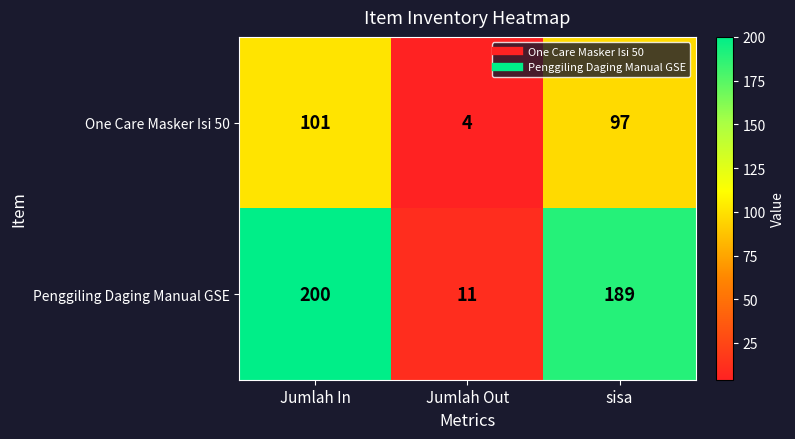

Is it true that Penggiling Daging Manual GSE equals 189 at sisa?

True